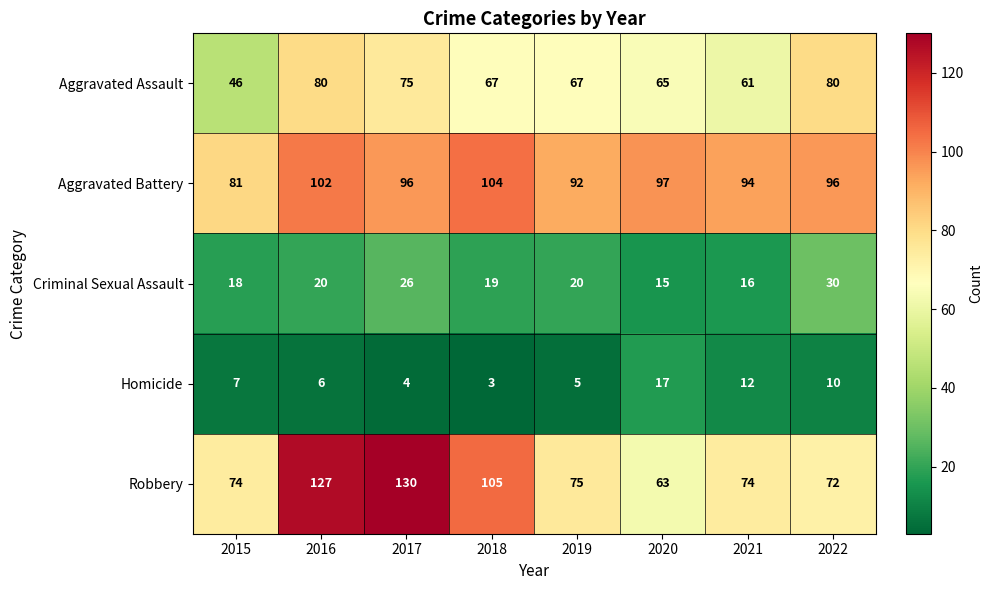

Rank the categories by Homicide value from highest to lowest.

2020, 2021, 2022, 2015, 2016, 2019, 2017, 2018